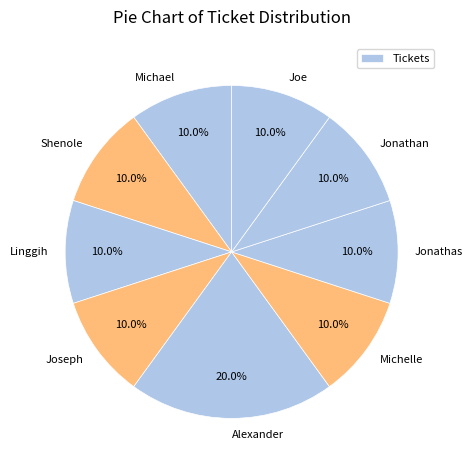

How many segments does this pie chart have?

9